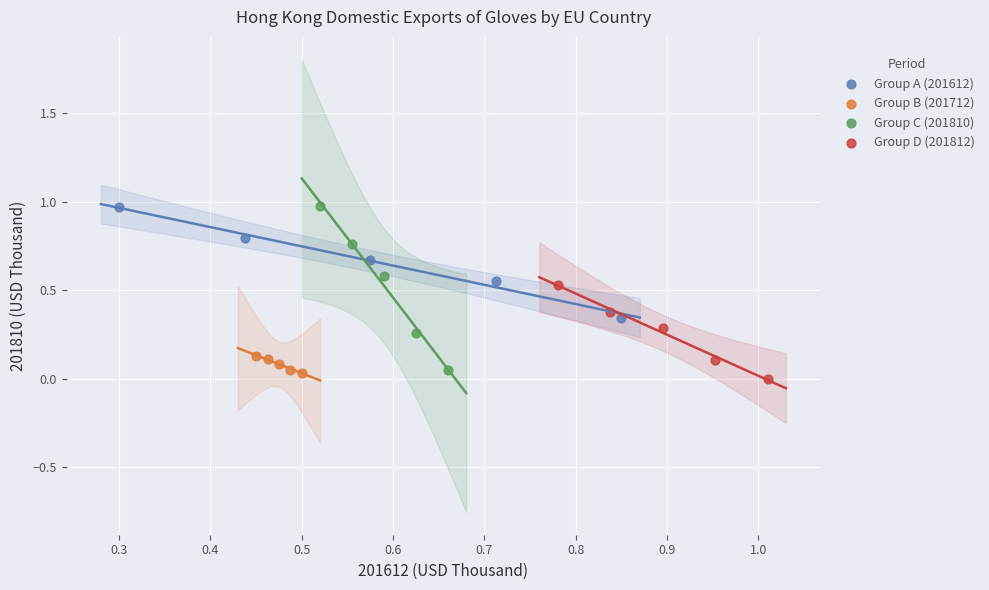

Which series has the largest Y range (max minus min)?

Group C (201810)